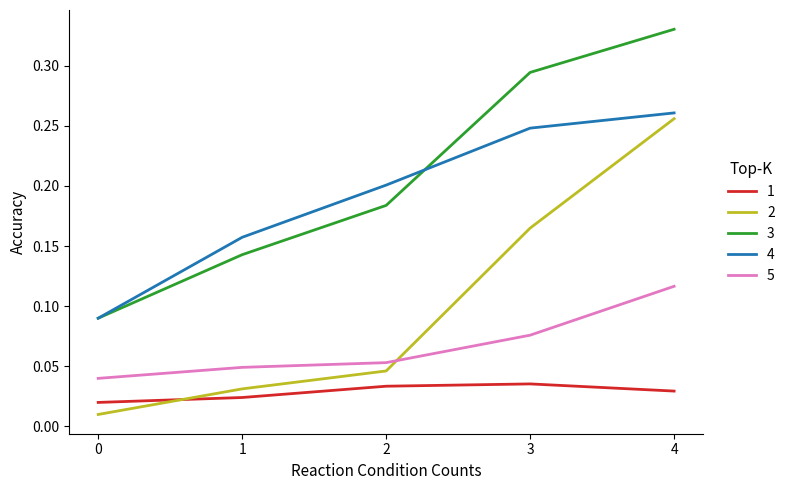

Which series changed the most between 1 and 2?

4